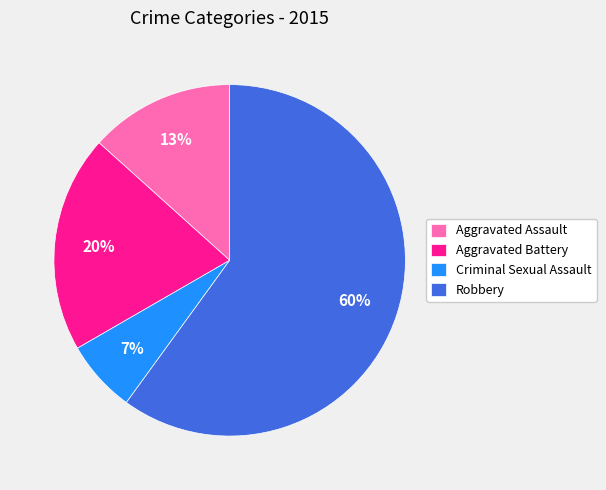

Is it true that Aggravated Battery is 20% of the pie?

True